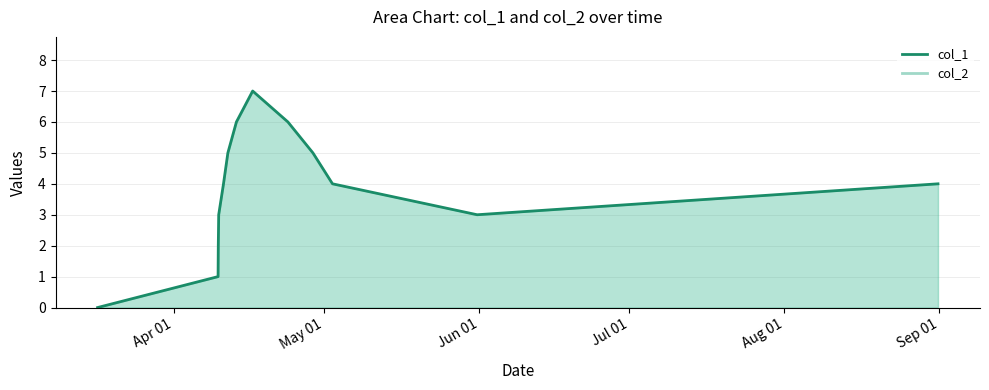

True or false: the data shows 2 at 9.

False